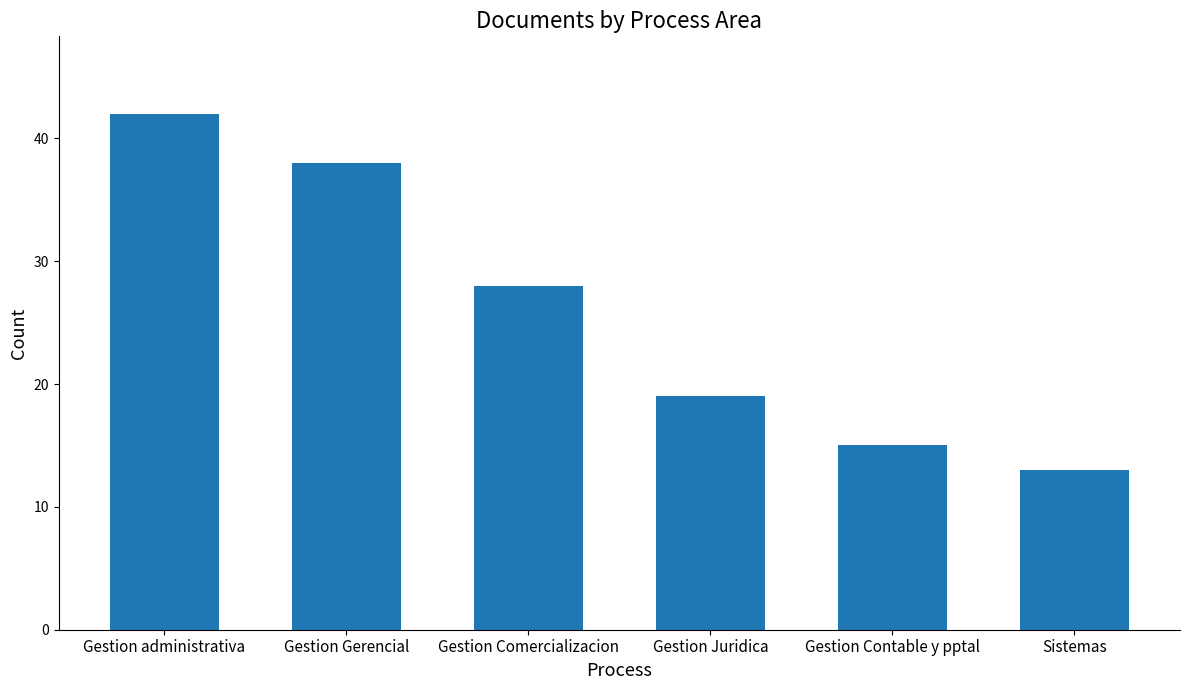

Rank the categories by value from highest to lowest.

Gestion administrativa, Gestion Gerencial, Gestion Comercializacion, Gestion Juridica, Gestion Contable y pptal, Sistemas